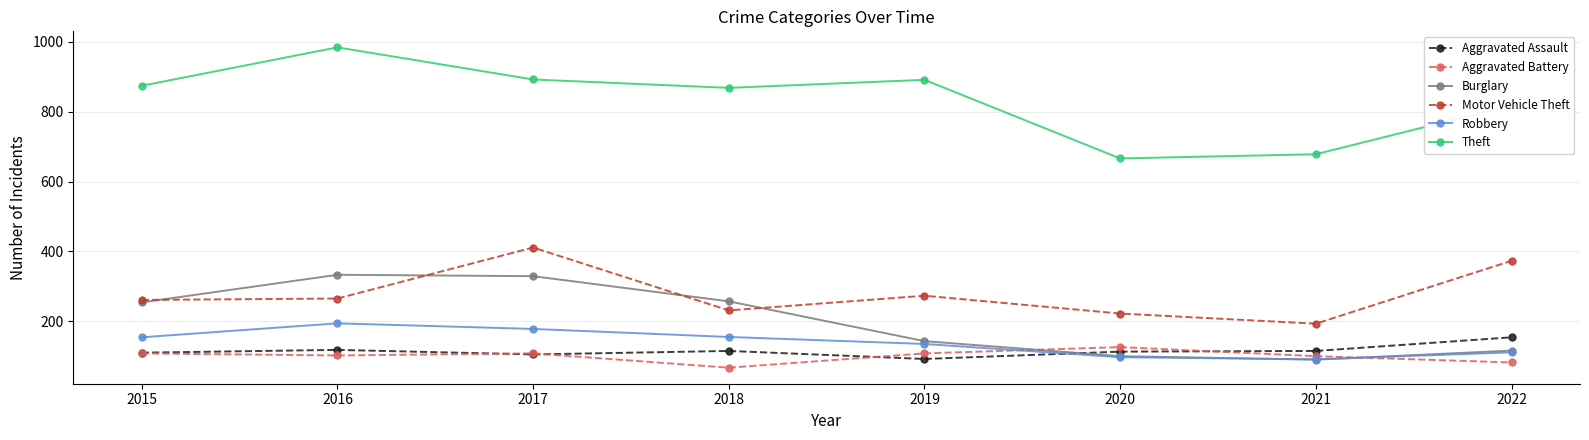

What is the value of the Motor Vehicle Theft point at the 7th from the left?

193